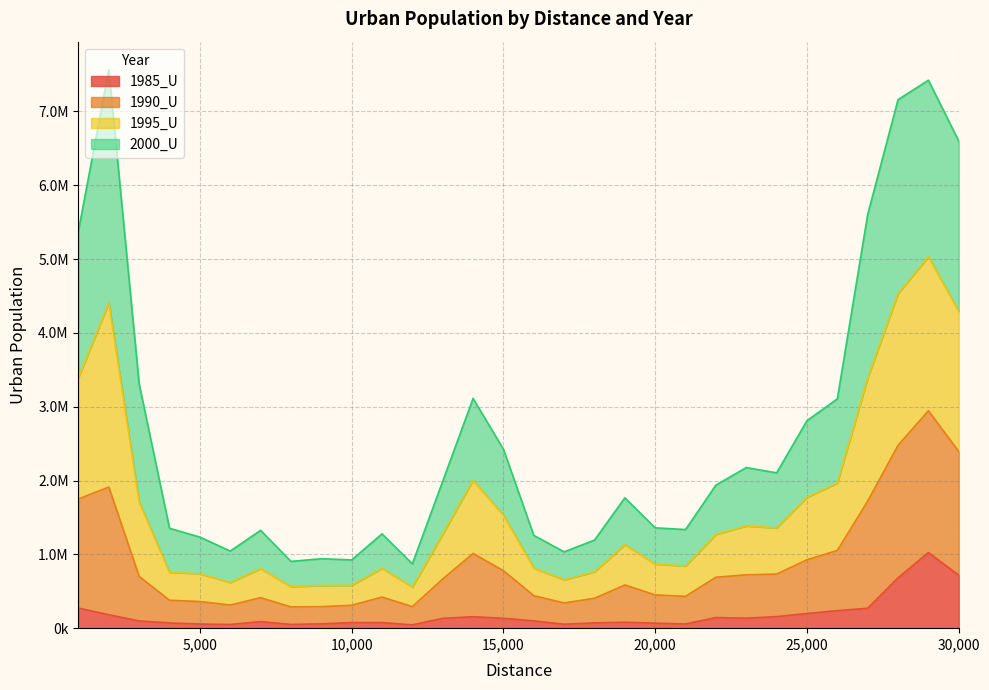

What are all the series names shown in the legend?

1985_U, 1990_U, 1995_U, 2000_U